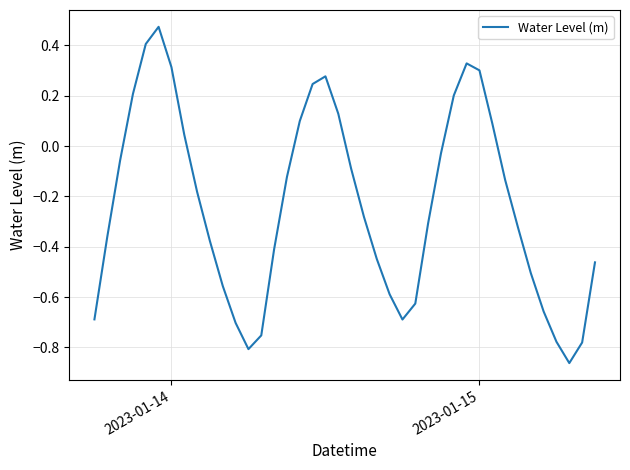

True or false: there are more than 2 points higher than both neighbors.

True